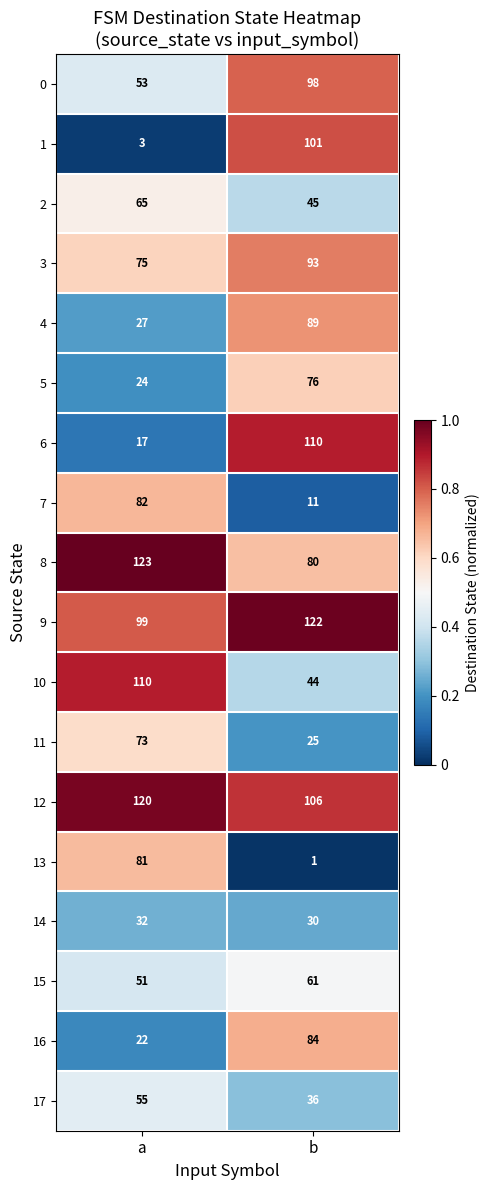

The value of 16 at a is 22. True or false?

True